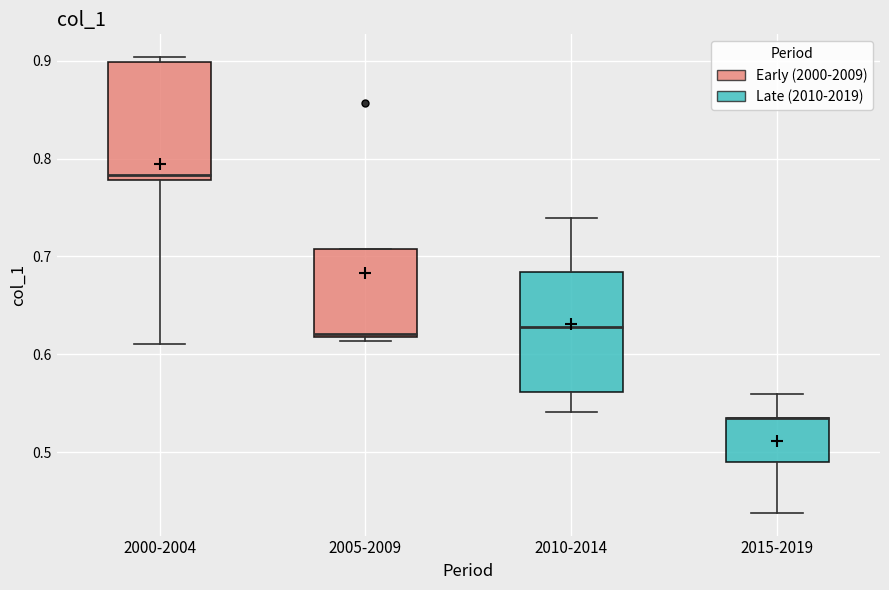

Reading left to right, read every box against the y-axis: the position of its median line, the range the box covers, and the ends of its whiskers. The values are not printed on the chart, so give them approximately, as read against the axis.

2000-2004: median 0.78 (just above the box's lower edge), box 0.78 to 0.90, whiskers 0.61 to 0.90 (just above the box's upper edge)
2005-2009: median 0.62, box 0.62 to 0.71, whiskers 0.61 to 0.71
2010-2014: median 0.63, box 0.56 to 0.68, whiskers 0.54 to 0.74
2015-2019: median 0.54 (drawn on the box's upper edge), box 0.49 to 0.54, whiskers 0.44 to 0.56